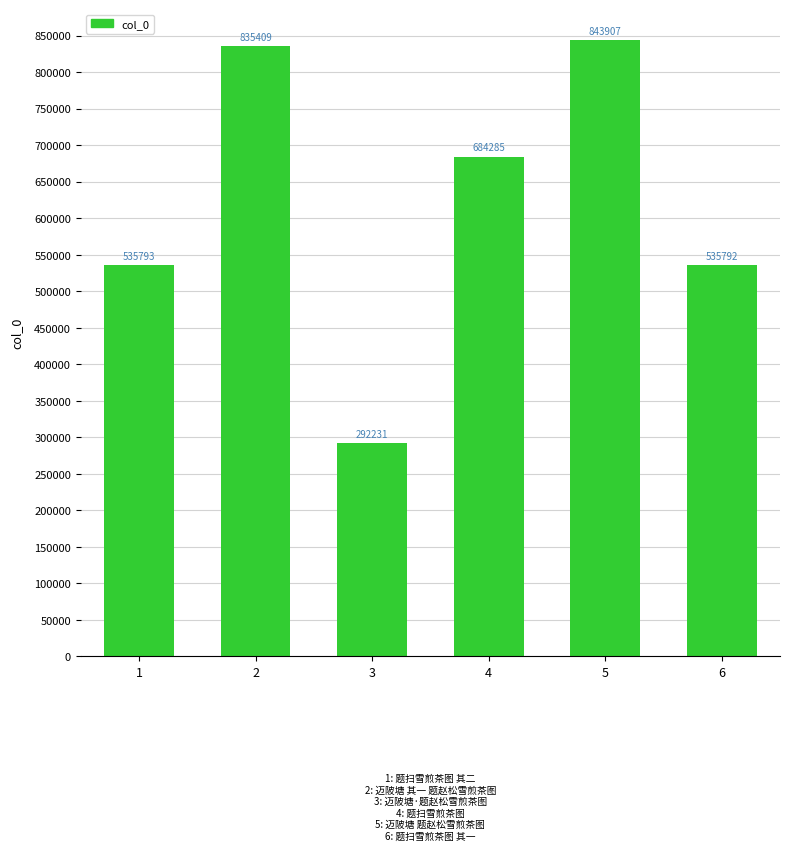

What is the value of the 6th bar from the left?

535792